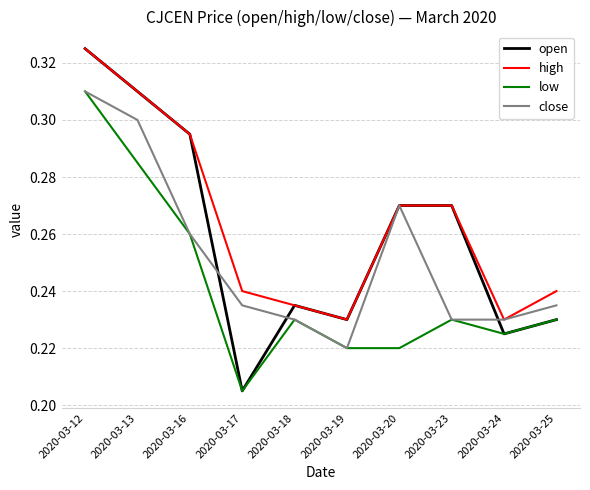

Where is open nearest to the value 0?

2020-03-17